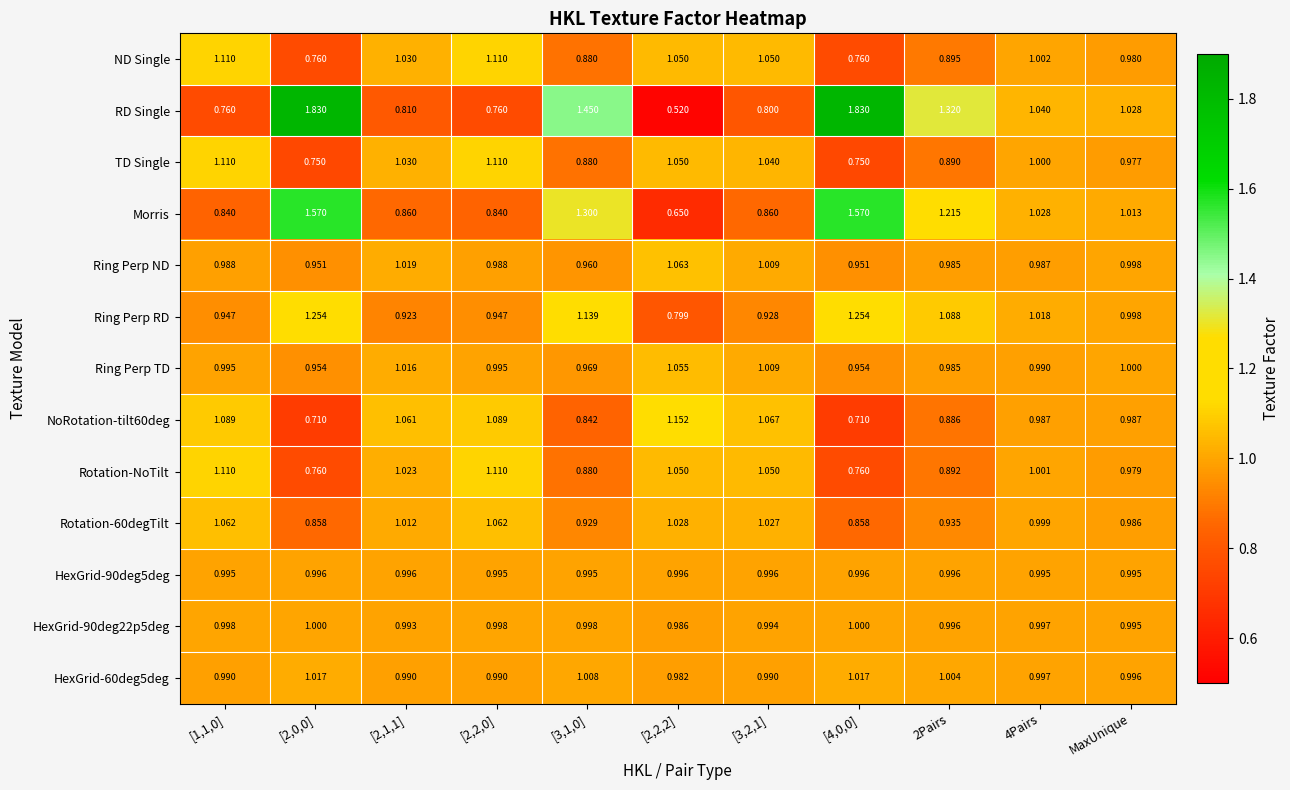

Which series changed the most between [2,2,0] and [3,2,1]?

TD Single